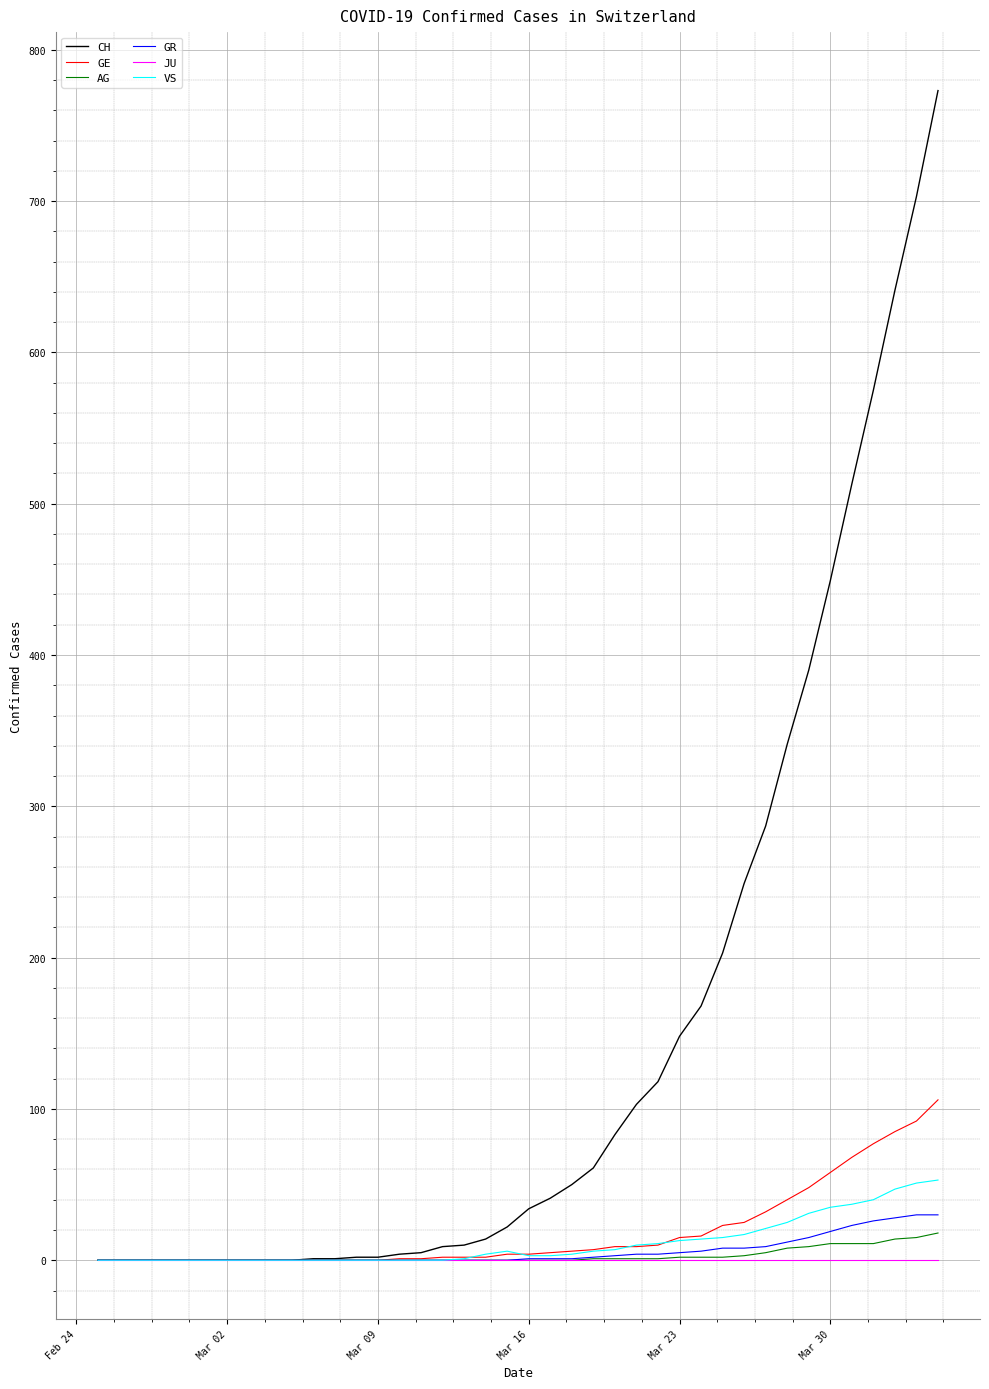

What are all the series names shown in the legend?

CH, GE, AG, GR, JU, VS